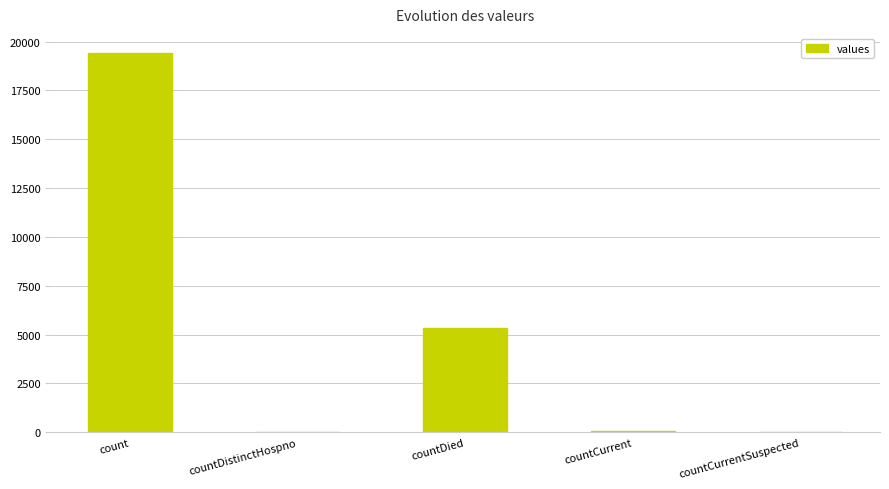

At which label is the value closest to 9710?

countDied